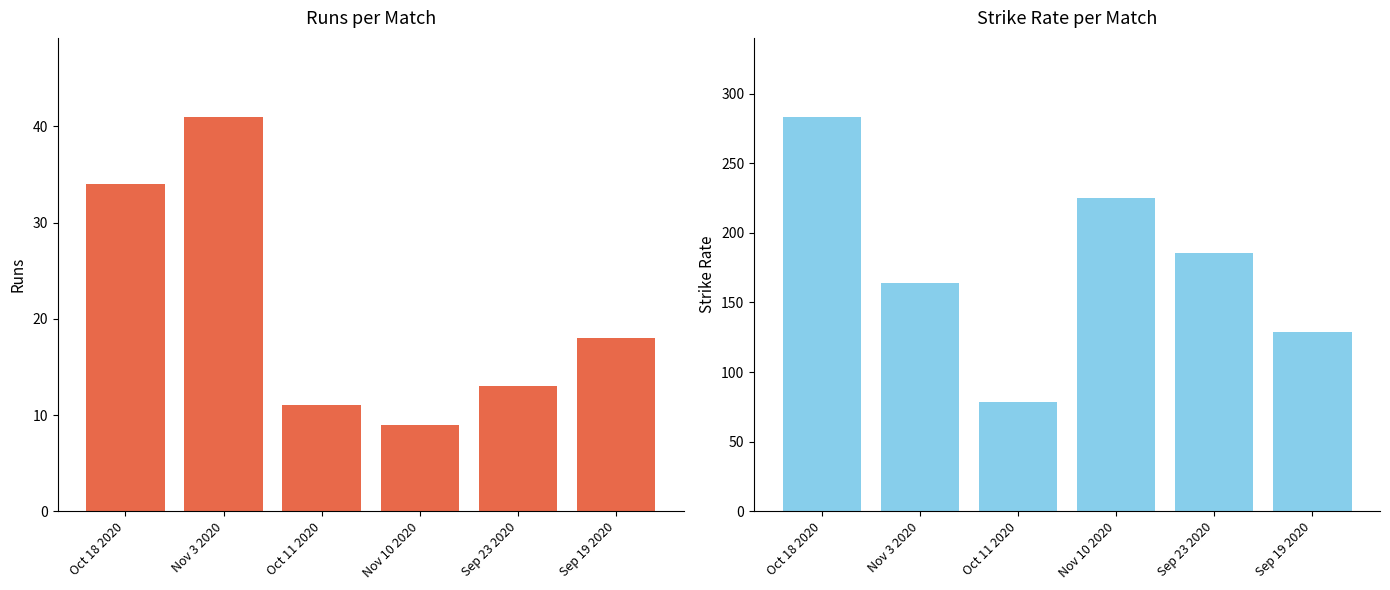

What is the label of the 3rd bar from the right?

Nov 10 2020